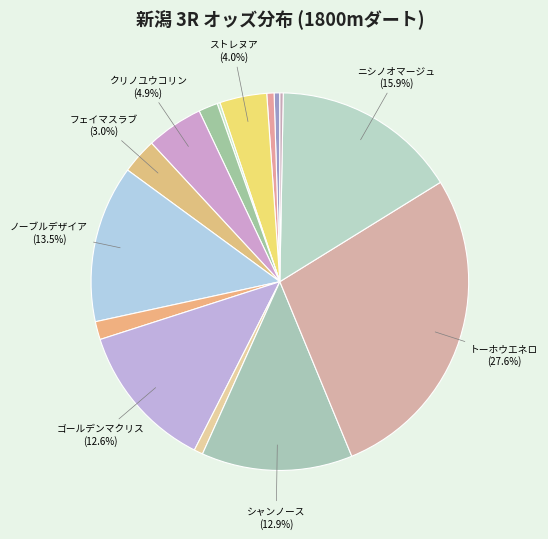

How many slices are in this pie chart?

15